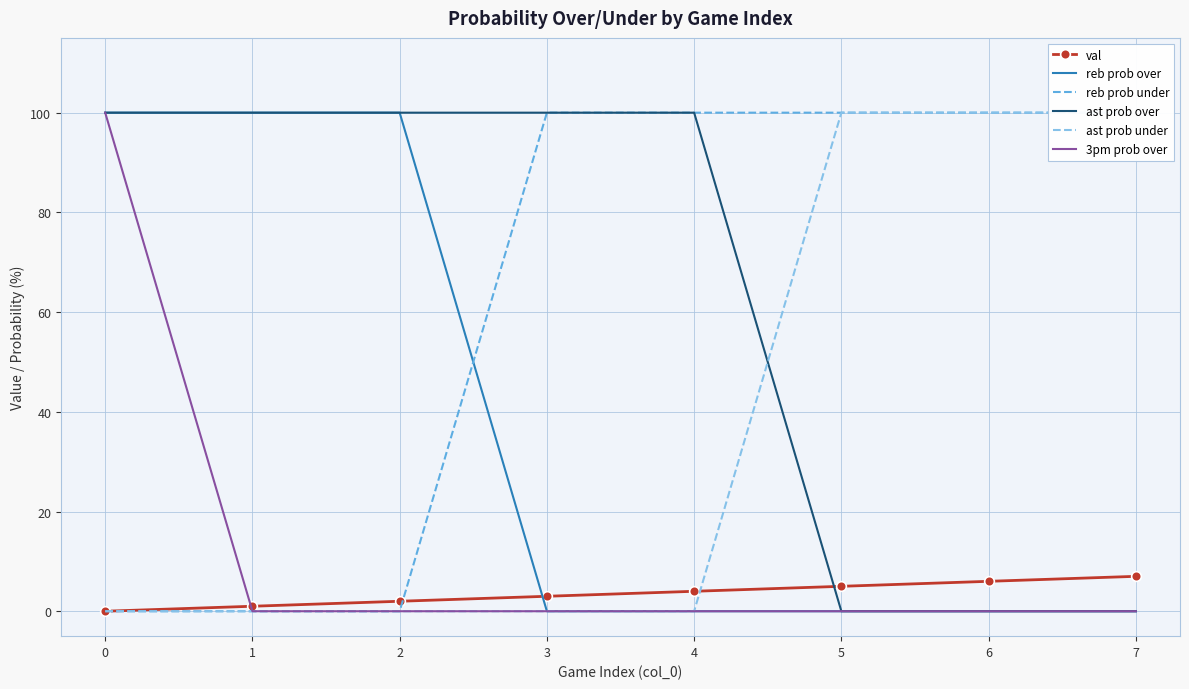

The value of val at 5 is 7. True or false?

False